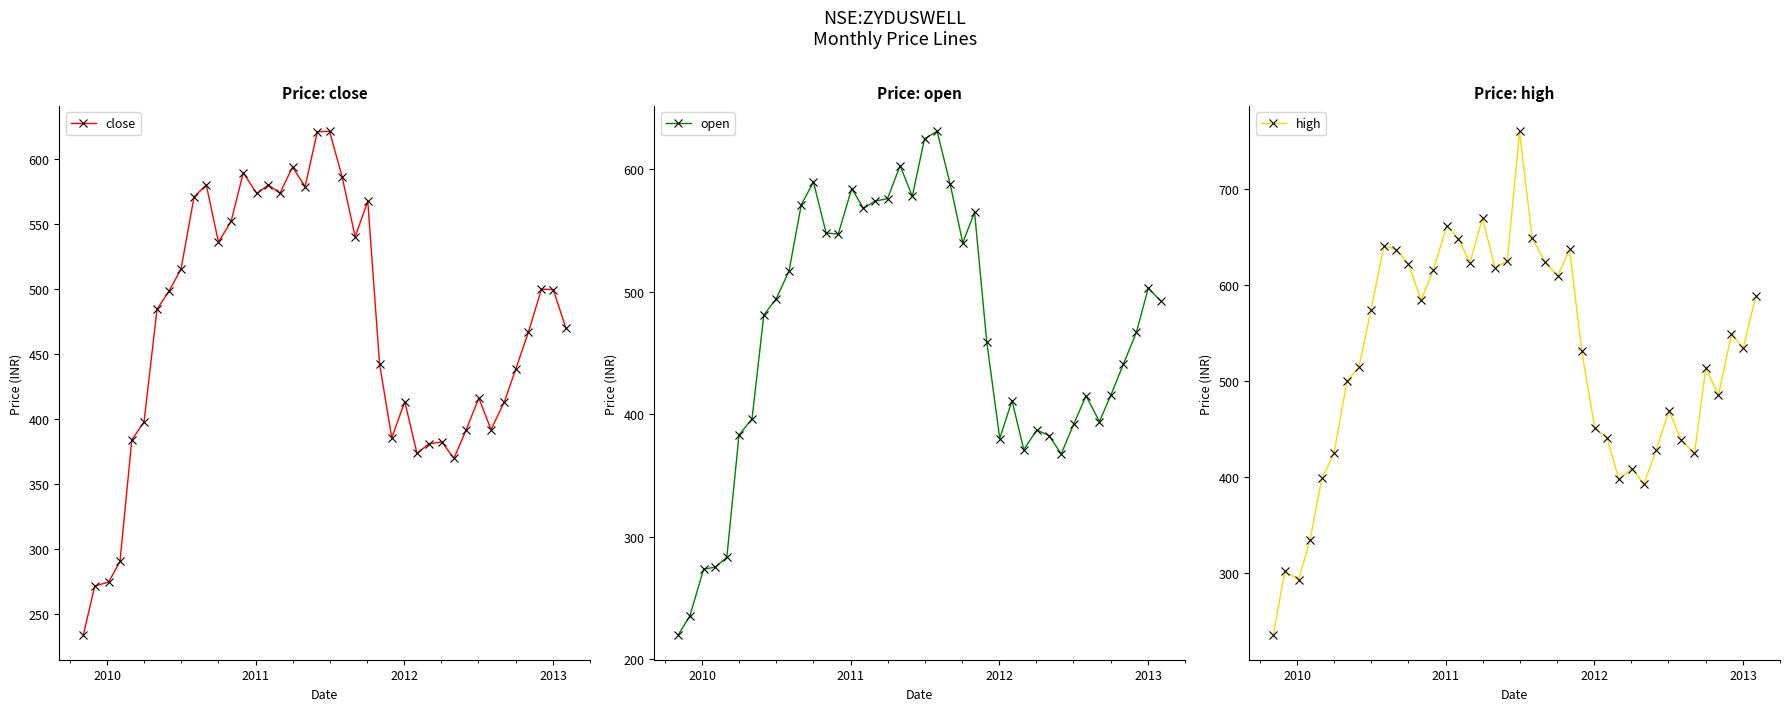

What is the greatest value displayed?

759.8